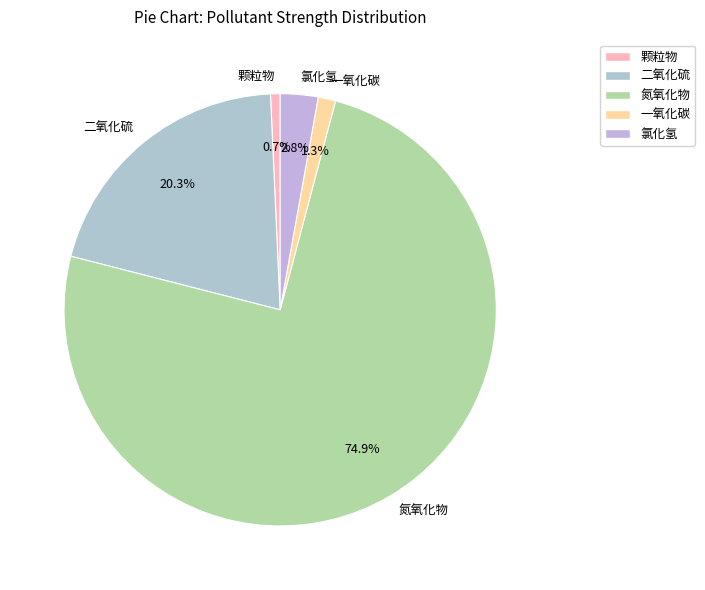

Is there any slice that represents more than half of the pie?

Yes